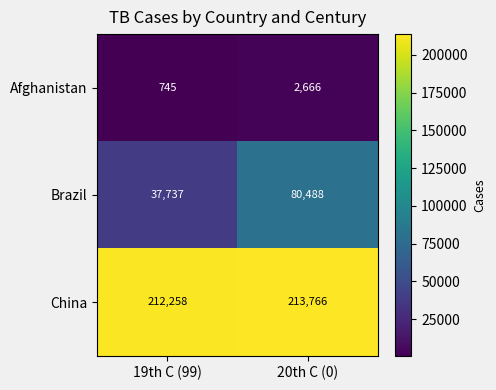

Which series has the widest spread of values?

Brazil